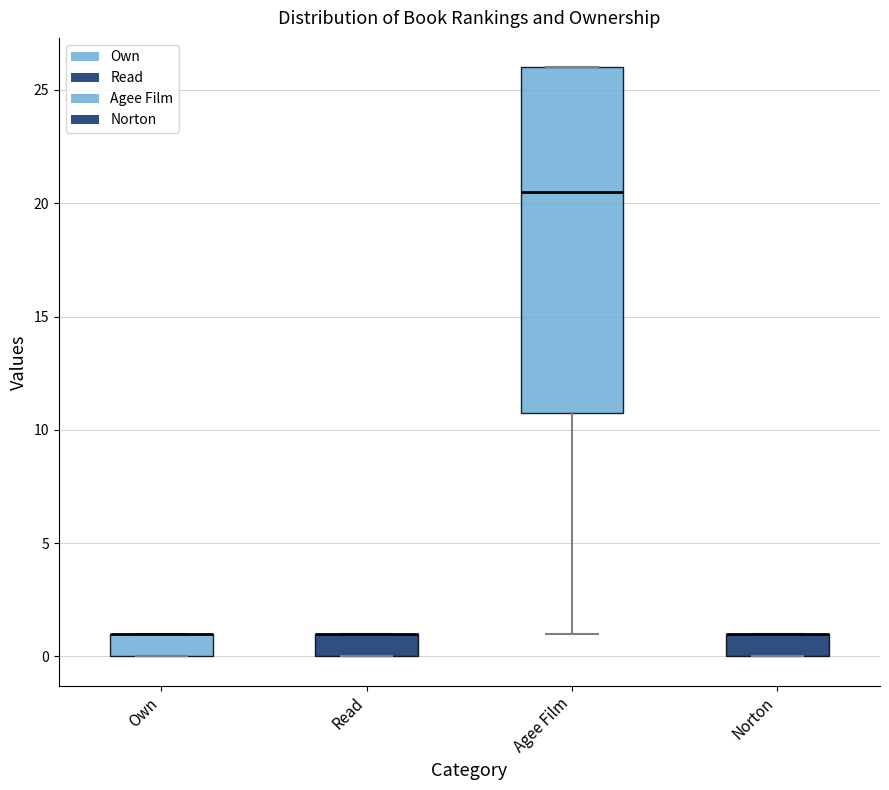

Comparing the boxes themselves (not the whiskers), which one is the tallest?

Agee Film